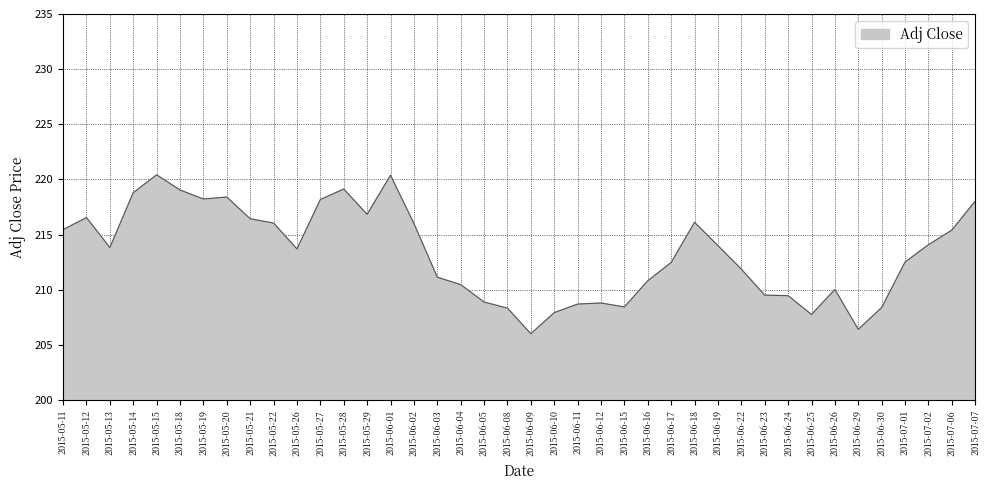

What is the difference between the maximum and minimum values?

14.4